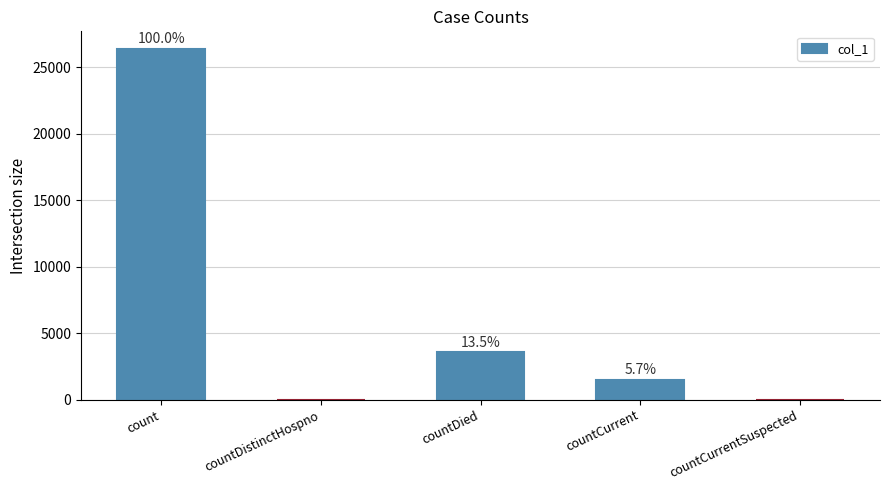

Where does the data first go above 1509?

count